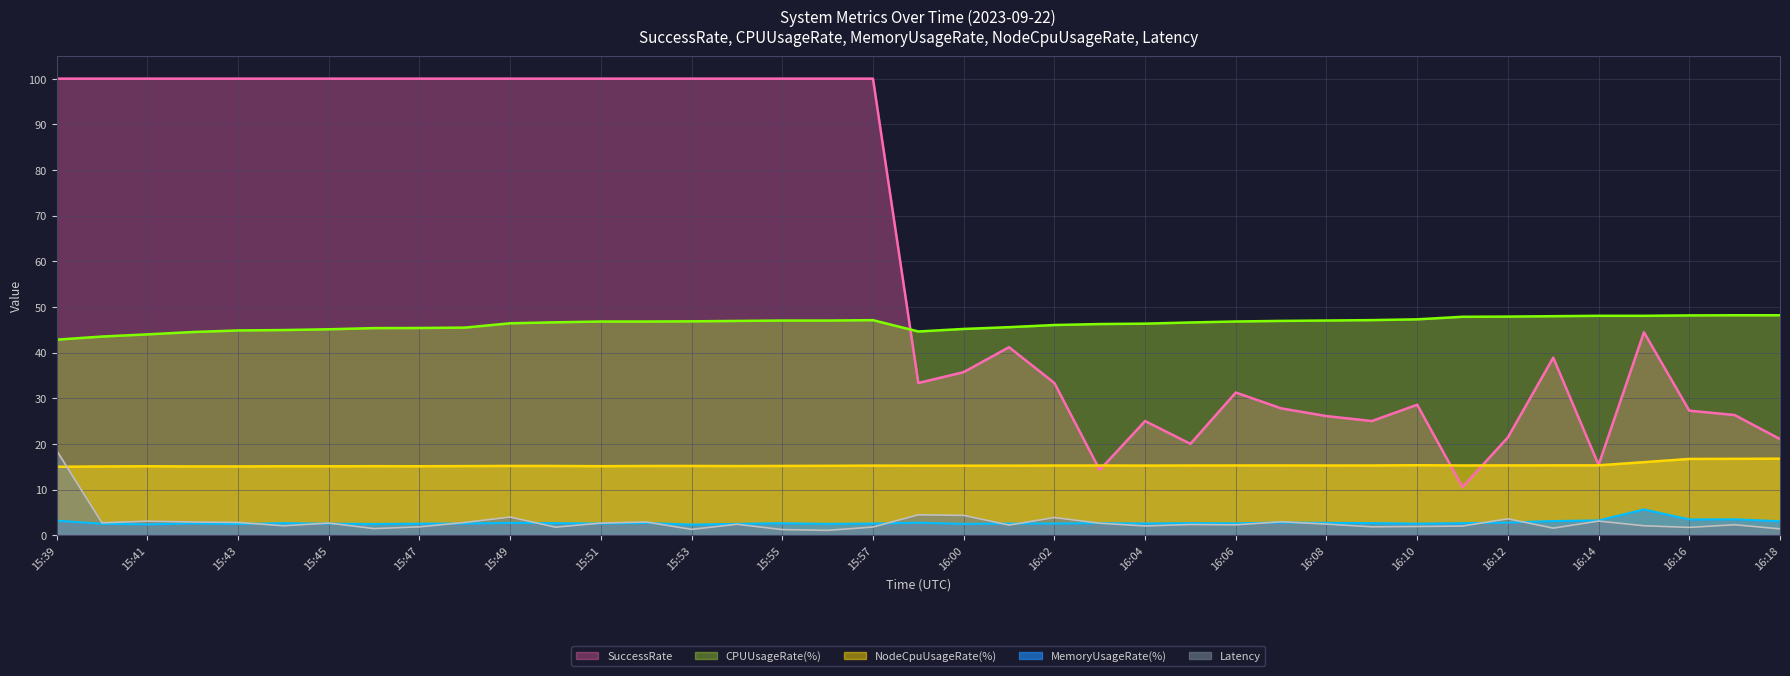

What is the minimum value for Latency?

1.1